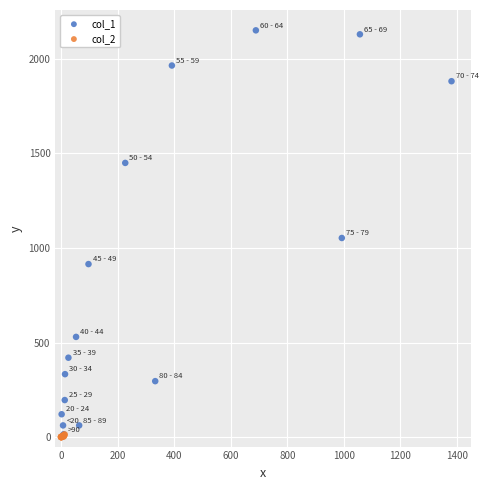

What are all the series names shown in the legend?

col_1, col_2